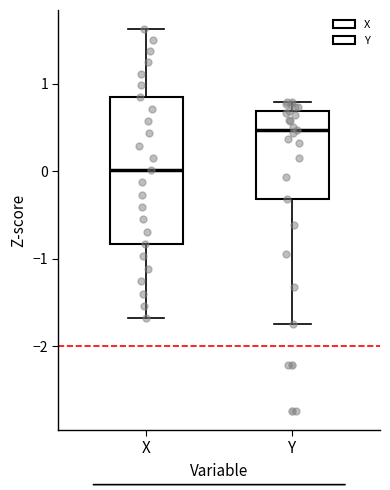

Reading left to right, transcribe this box plot: for each box, give where its median line is, the range the box spans, and where its two whiskers end, as read against the y-axis. The values are not printed on the chart, so give them approximately, as read against the axis.

X: median 0.0, box -0.8 to 0.8, whiskers -1.7 to 1.6
Y: median 0.5, box -0.3 to 0.7, whiskers -1.7 to 0.8